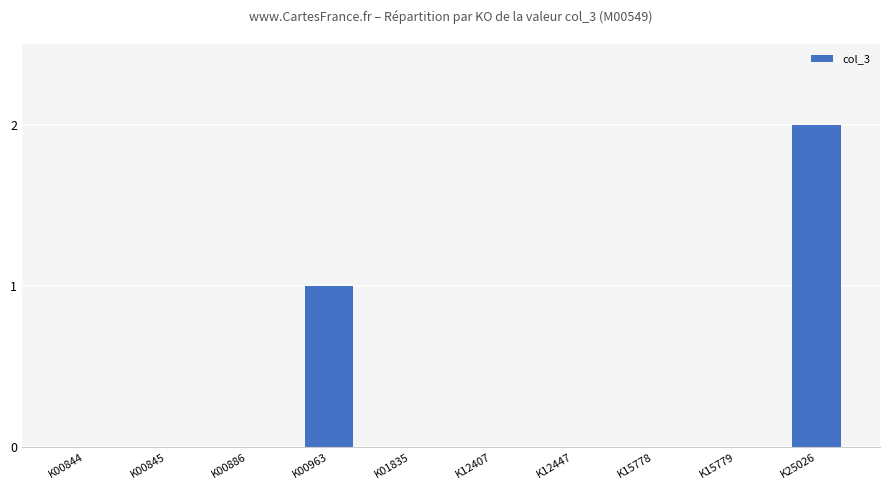

Which label corresponds to the largest value in the chart?

K25026